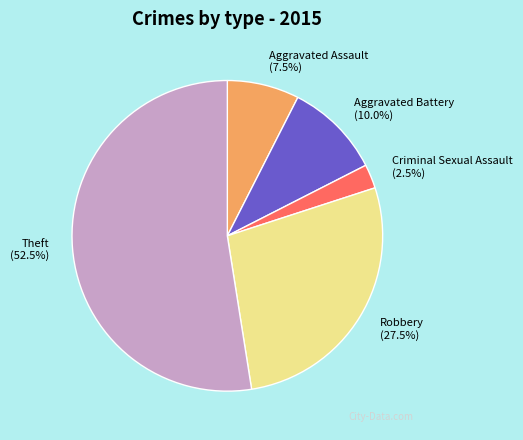

Does Criminal Sexual Assault account for over 50% of the chart?

No